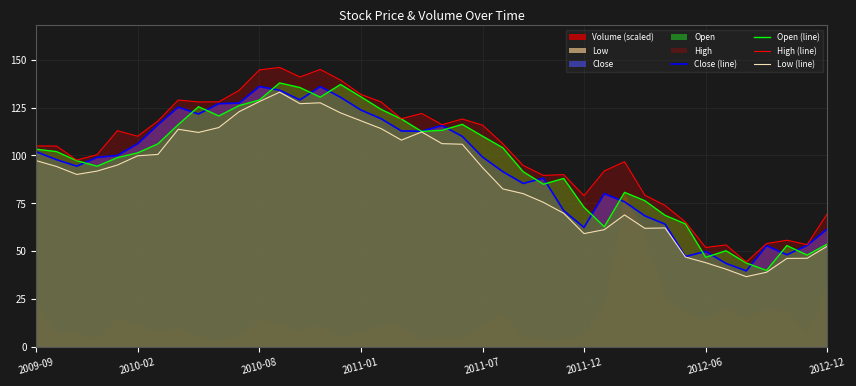

What is the difference between the Open (line) values at 36 and 34?

10.2